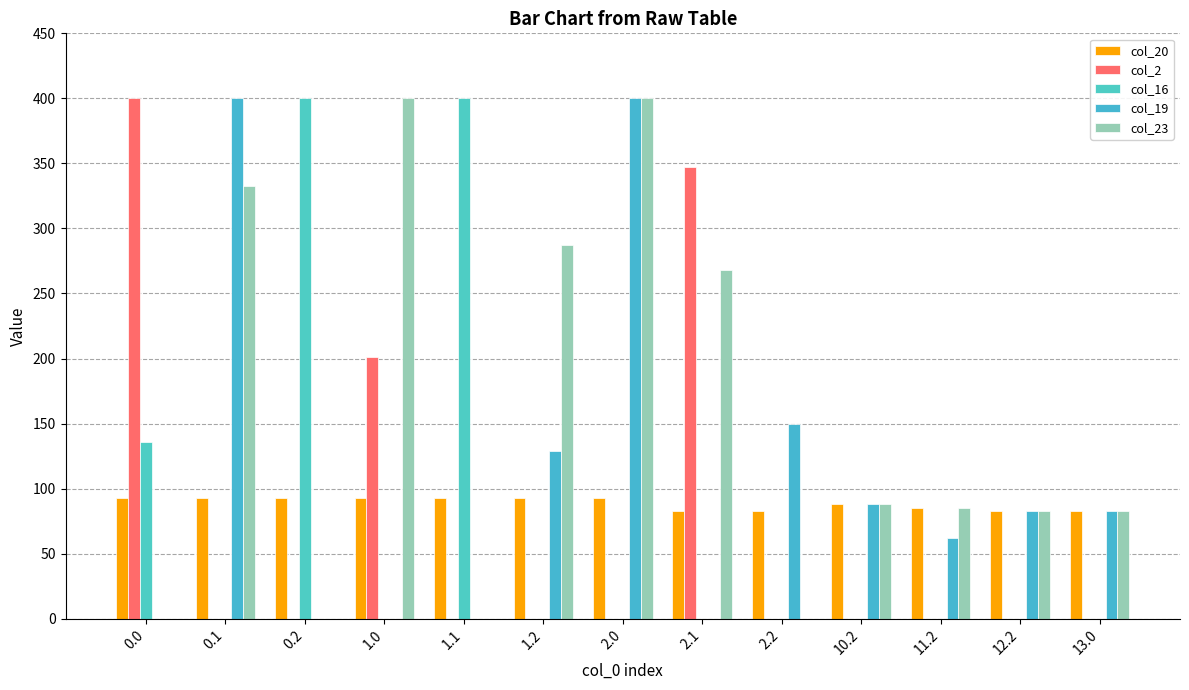

Count the number of data series in this chart.

5